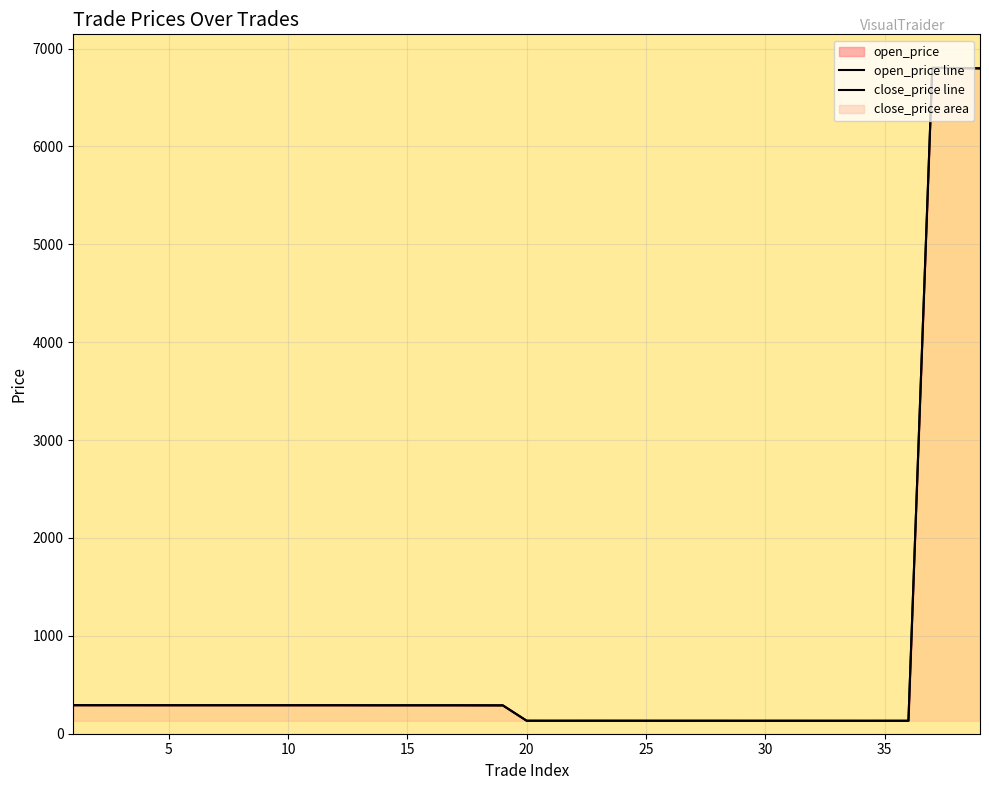

Between 29 and 35, which series saw the biggest shift?

open_price